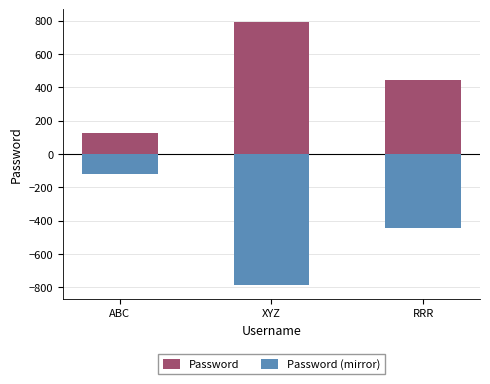

What is the value of the Password (mirror) bar at the 2nd from the left?

-789